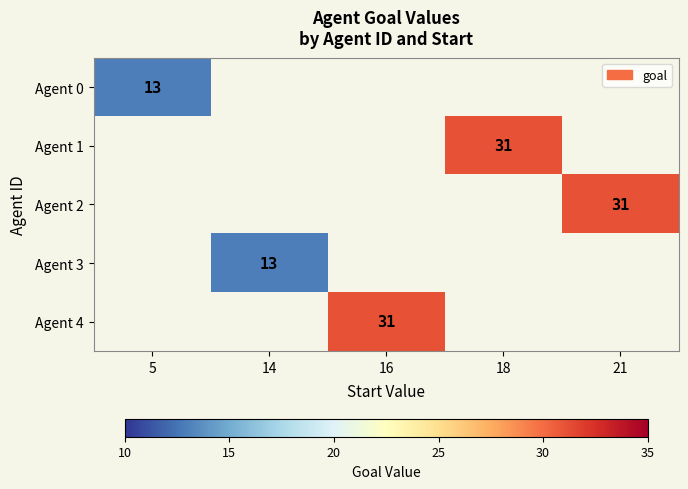

At how many categories does at least one series exceed 23?

3